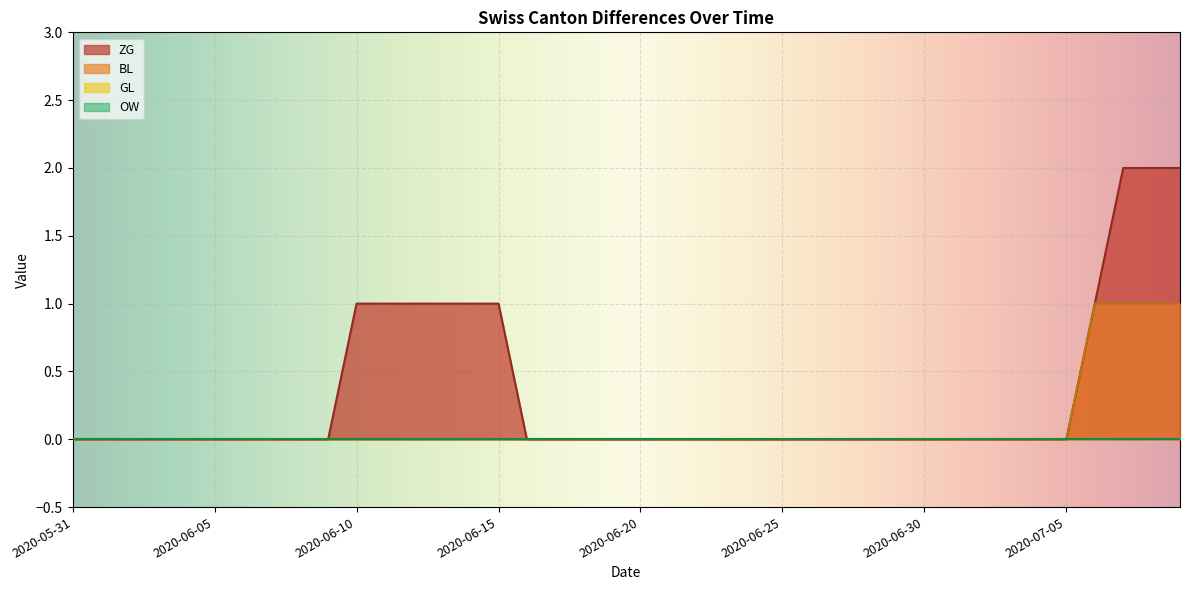

What is the maximum value shown in the chart?

2